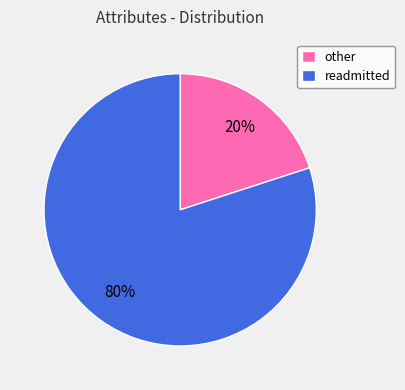

The readmitted slice represents 80% of the pie. True or false?

True